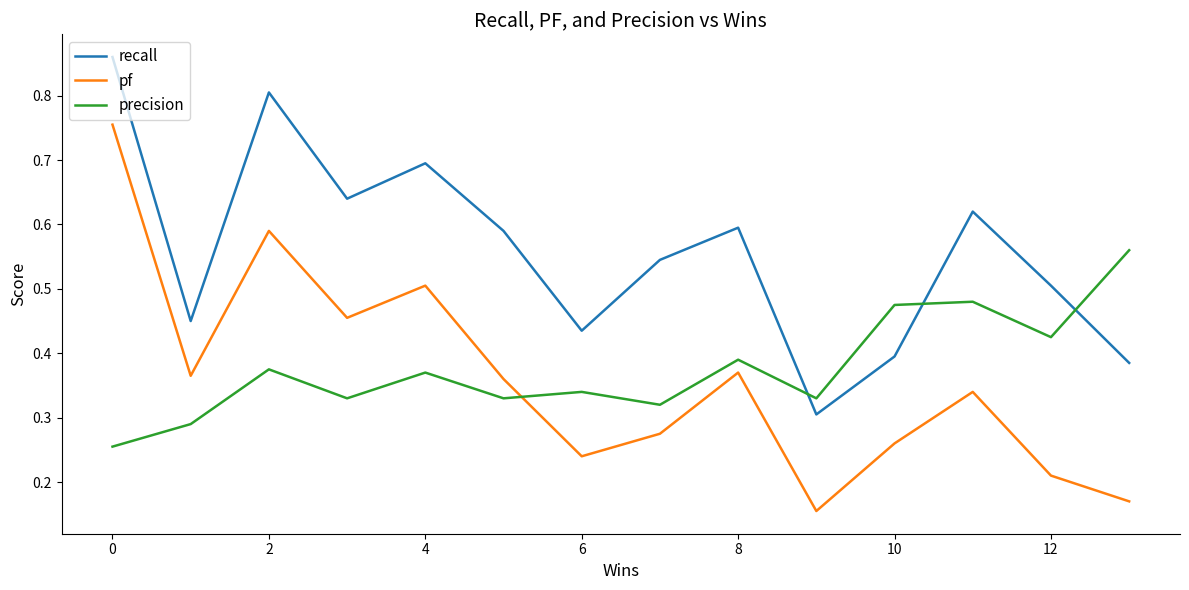

Which series has the largest total across all categories?

recall